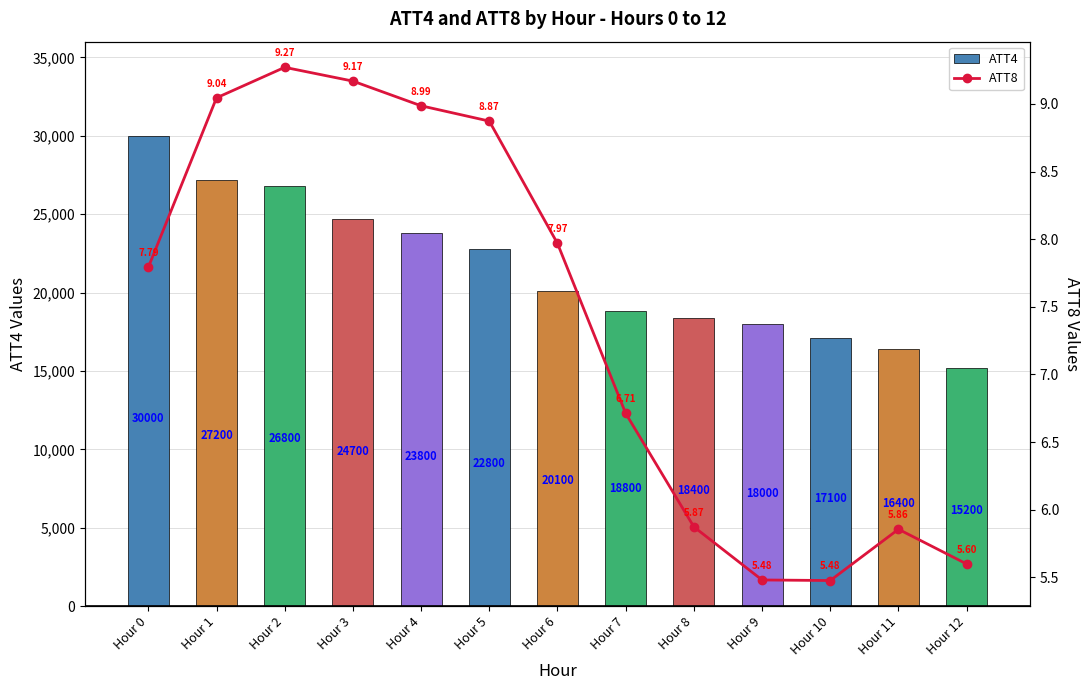

At which label is ATT4 closest to 22600?

Hour 5